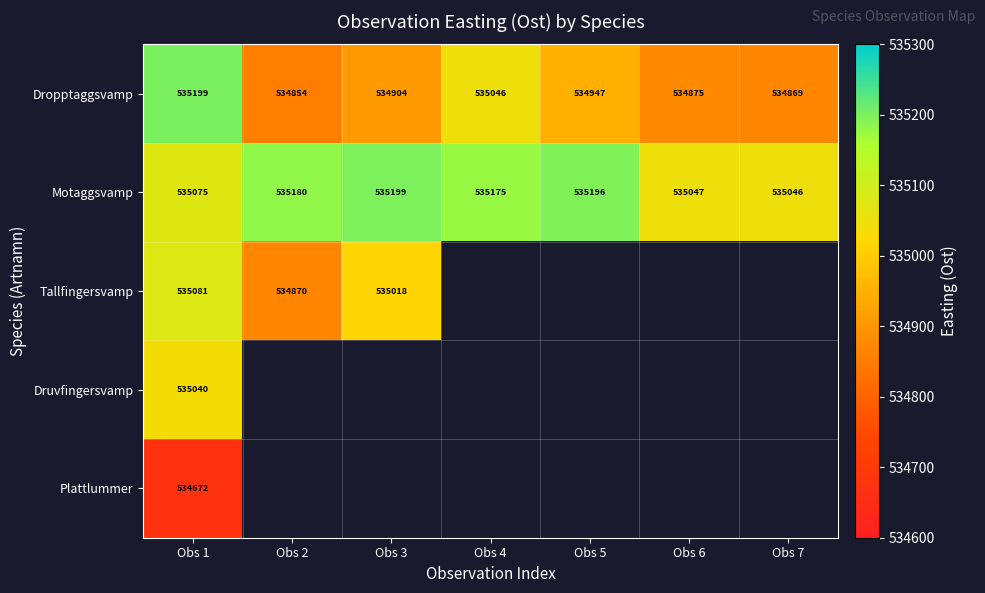

Where is Druvfingersvamp nearest to the value 535039?

Obs 1